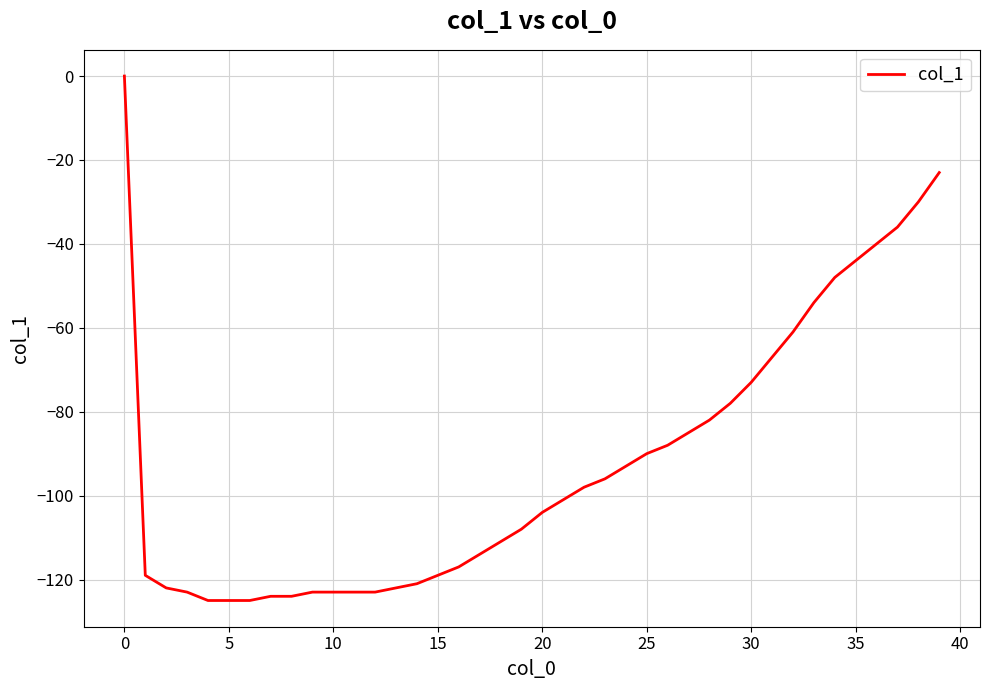

What is the minimum value shown in the chart?

-125